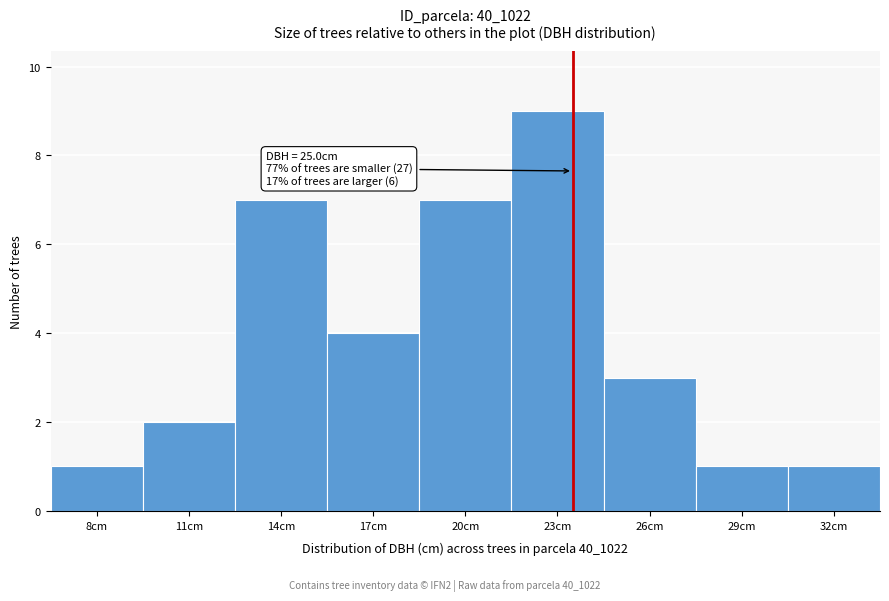

Reading left to right, transcribe all the data shown in this chart.

8cm=1	11cm=2	14cm=7	17cm=4	20cm=7	23cm=9	26cm=3	29cm=1	32cm=1